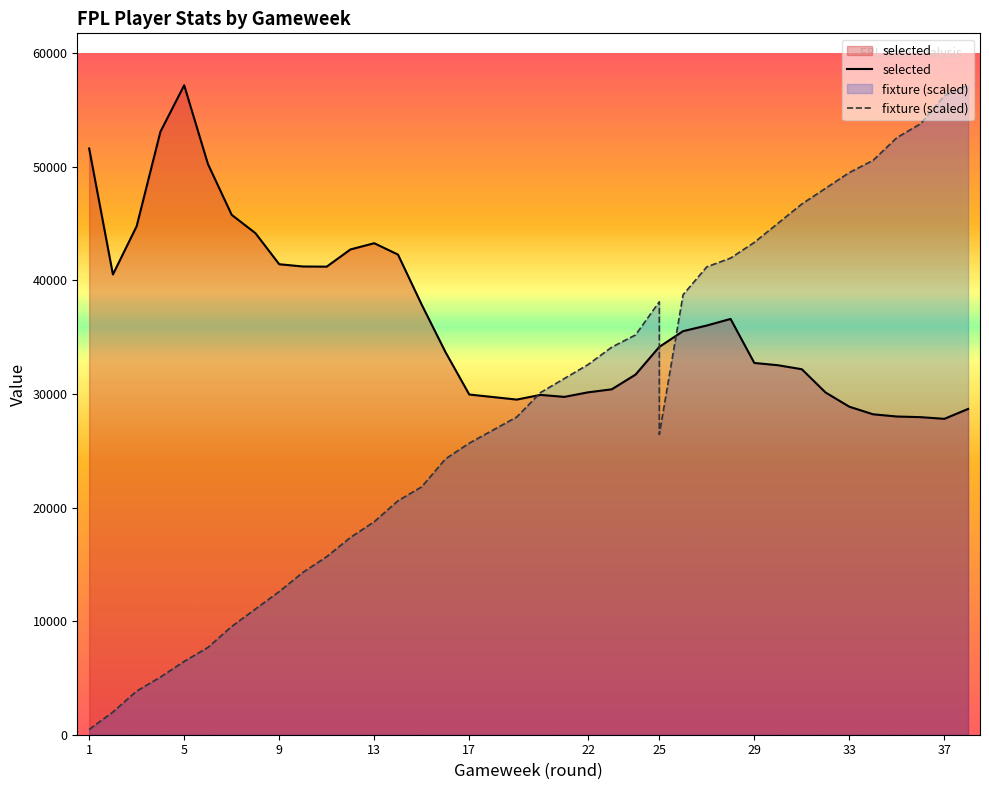

Is it true that selected equals 81441.8 at 13?

False